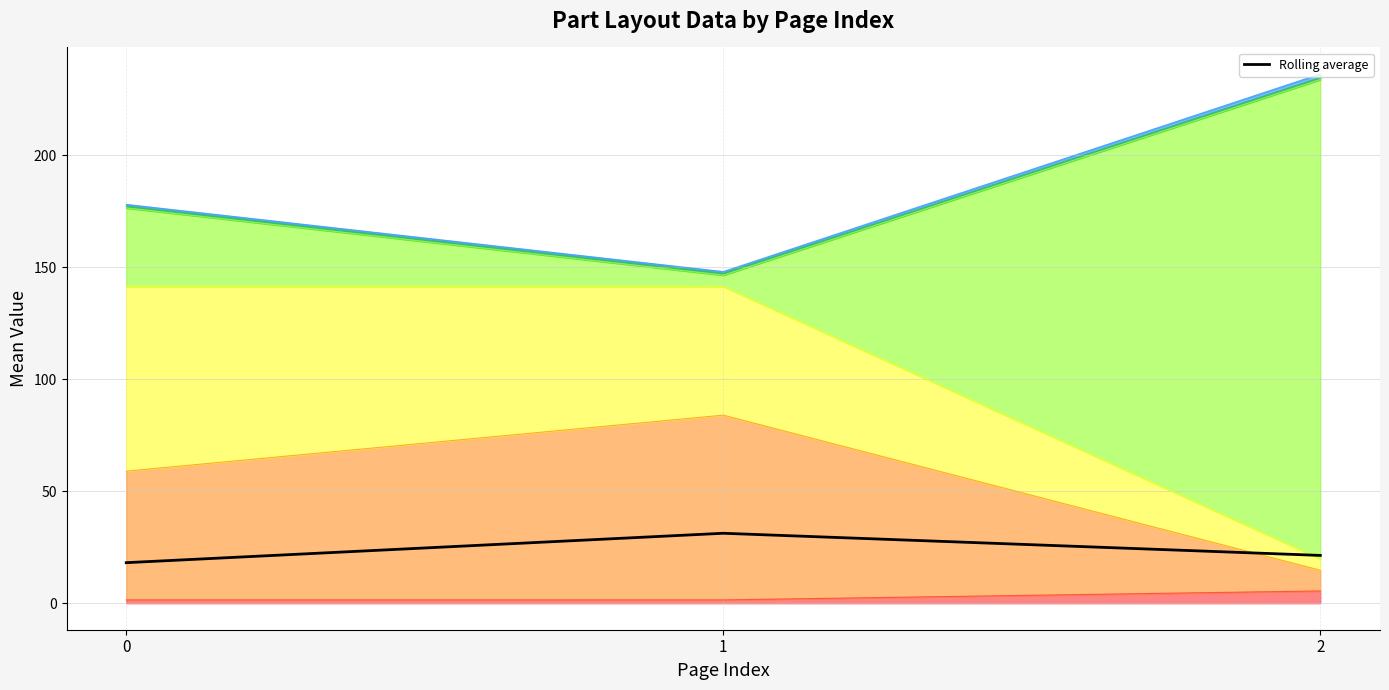

What is the change in value from 1 to 2?

-9.9